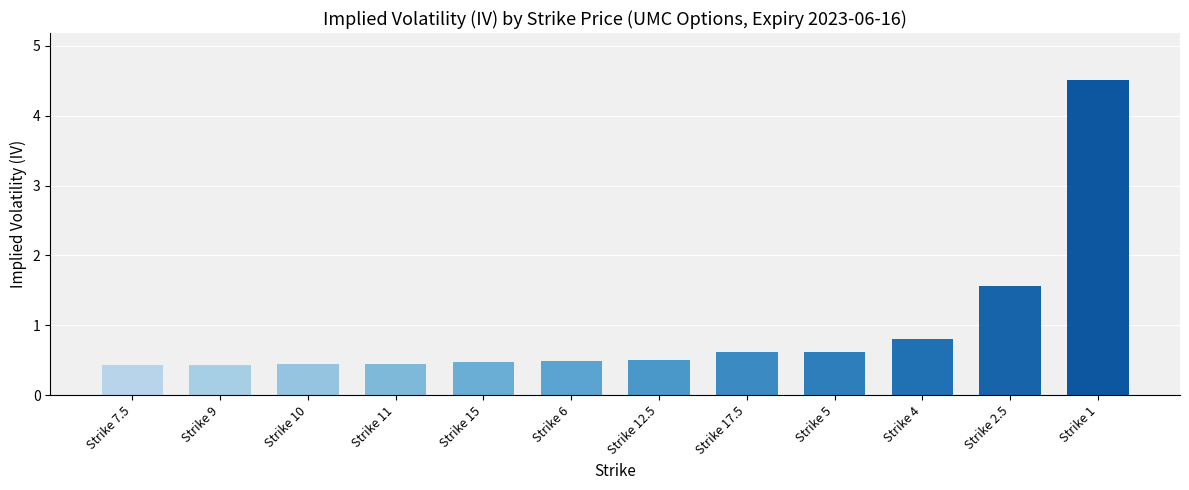

Between Strike 17.5 and Strike 2.5, which is larger?

Strike 2.5